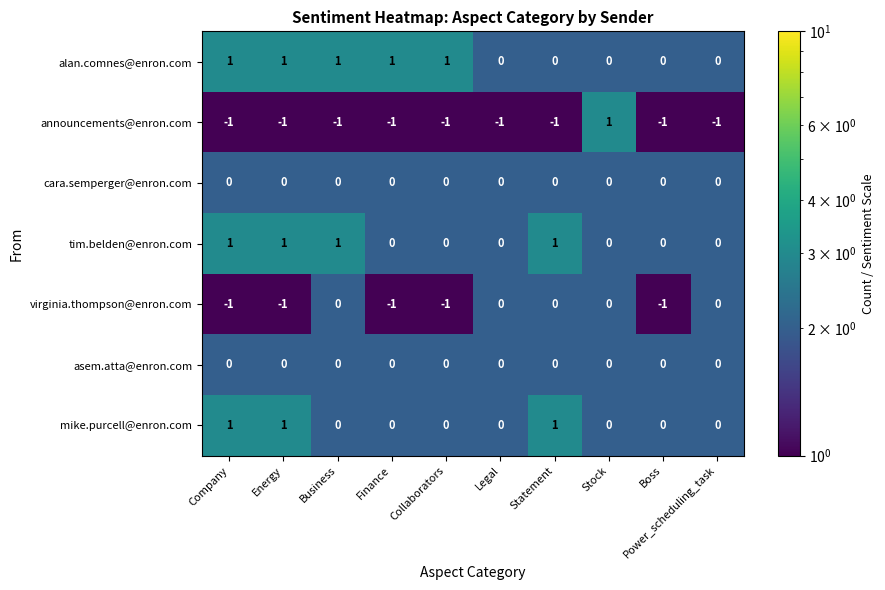

Which series has the widest spread of values?

announcements@enron.com